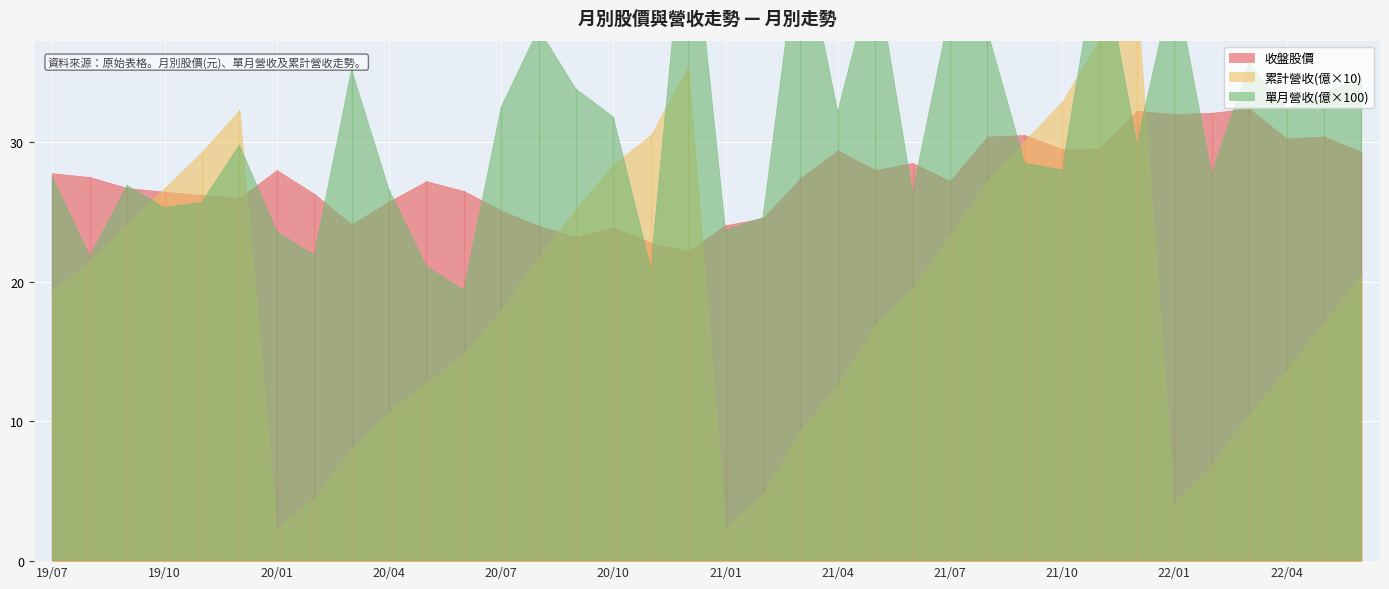

Reading right to left, list all the values displayed in this chart.

收盤股價: 29.3	30.4	30.2	32.4	32.1	32.0	32.2	29.6	29.5	30.5	30.4	27.2	28.5	28.0	29.4	27.4	24.6	24.1	22.2	22.8	23.9	23.2	24.0	25.1	26.5	27.2	25.8	24.1	26.3	28.0	26.0	26.2	26.4	26.7	27.5	27.8
單月營收(億): 0.3	0.3	0.3	0.4	0.3	0.4	0.3	0.4	0.3	0.3	0.4	0.4	0.3	0.4	0.3	0.5	0.2	0.2	0.5	0.2	0.3	0.3	0.4	0.3	0.2	0.2	0.3	0.4	0.2	0.2	0.3	0.3	0.3	0.3	0.2	0.3
累計營收(億): 2.0	1.7	1.4	1.1	0.7	0.4	4.0	3.7	3.3	3.0	2.7	2.3	1.9	1.7	1.3	0.9	0.5	0.2	3.5	3.0	2.8	2.5	2.2	1.8	1.5	1.3	1.1	0.8	0.5	0.2	3.2	2.9	2.7	2.4	2.1	1.9